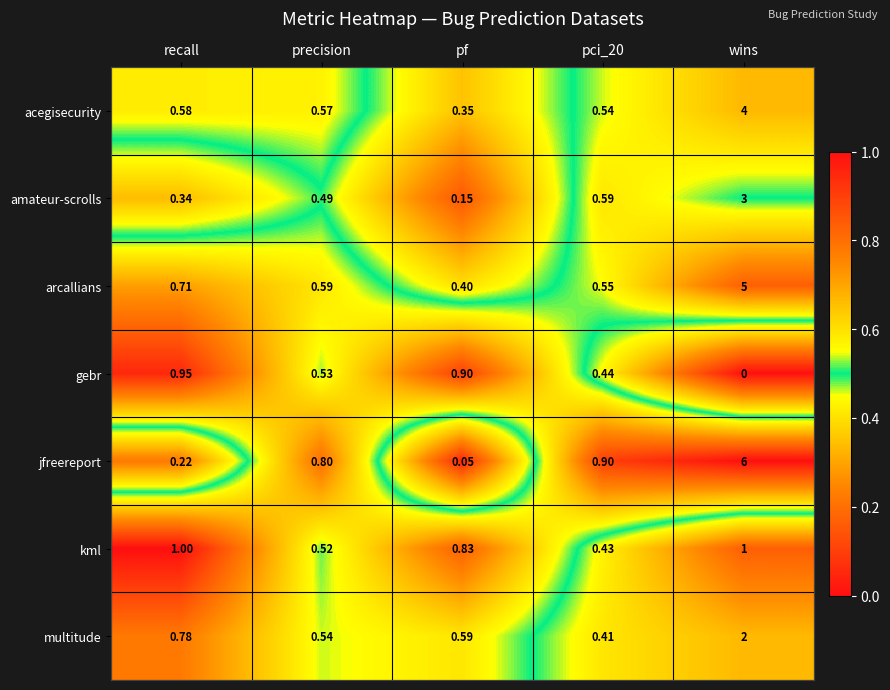

At which category does the chart reach its minimum across all series?

wins